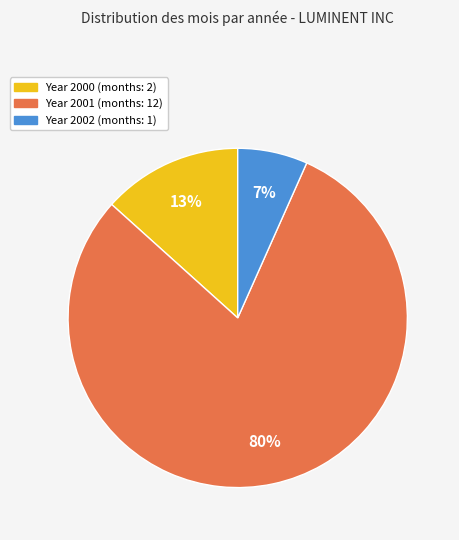

To the nearest percent, what is the average slice percentage?

33%